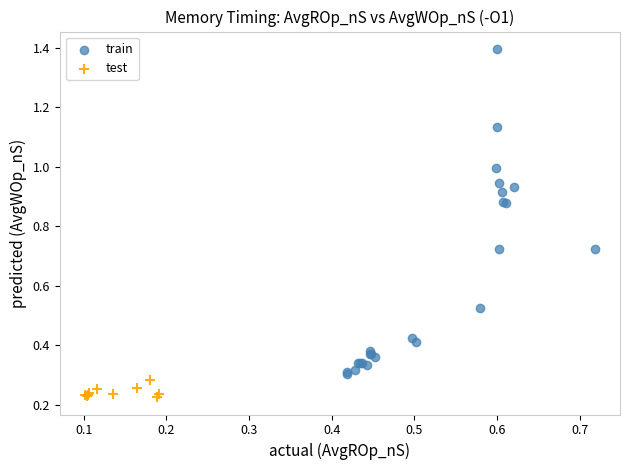

Which series has the widest spread of Y values?

train